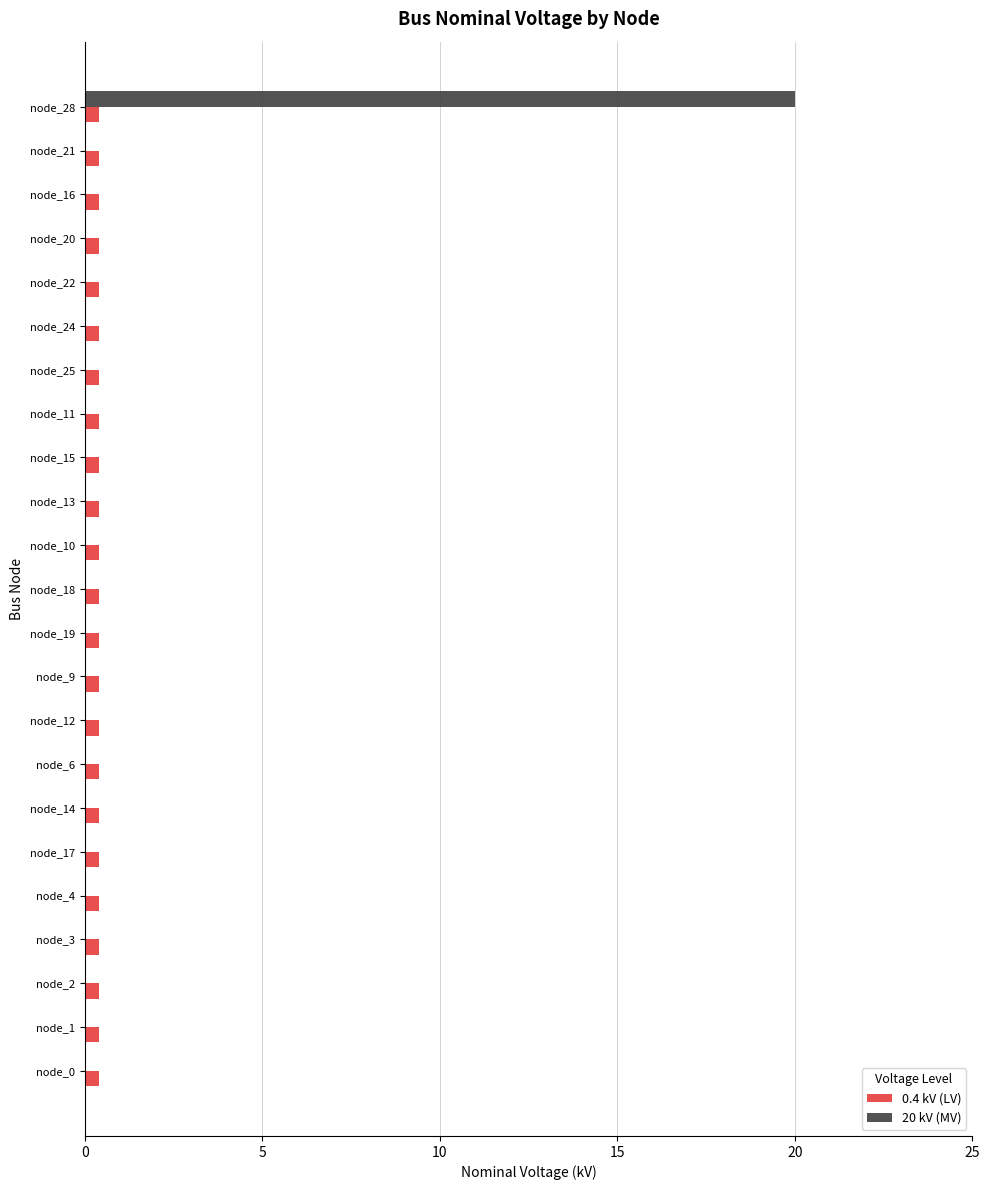

At which category is the sum across all series the highest?

node_28